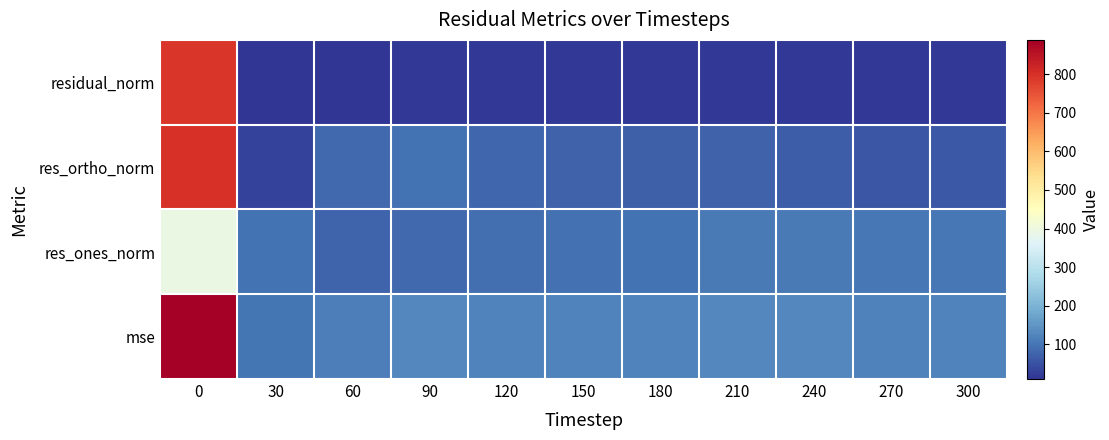

Between 150 and 240, which series saw the biggest shift?

res_ones_norm